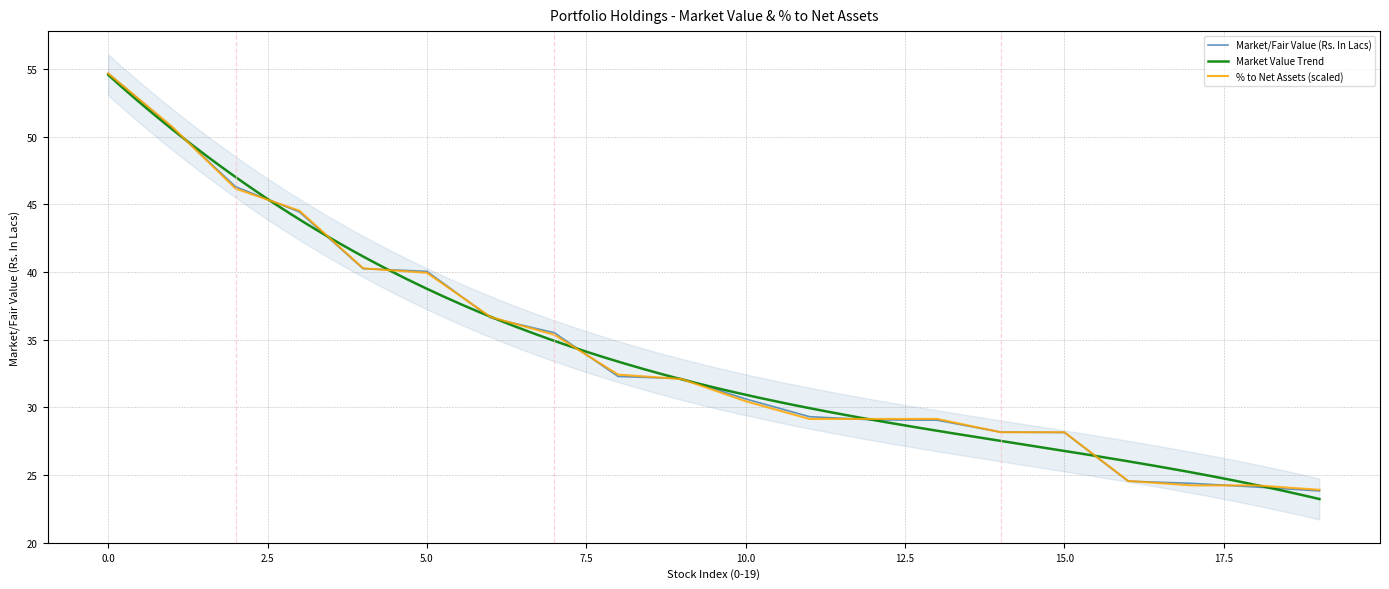

True or false: % to Net Assets and Market/Fair Value (Rs. In Lacs) cross at least once.

True